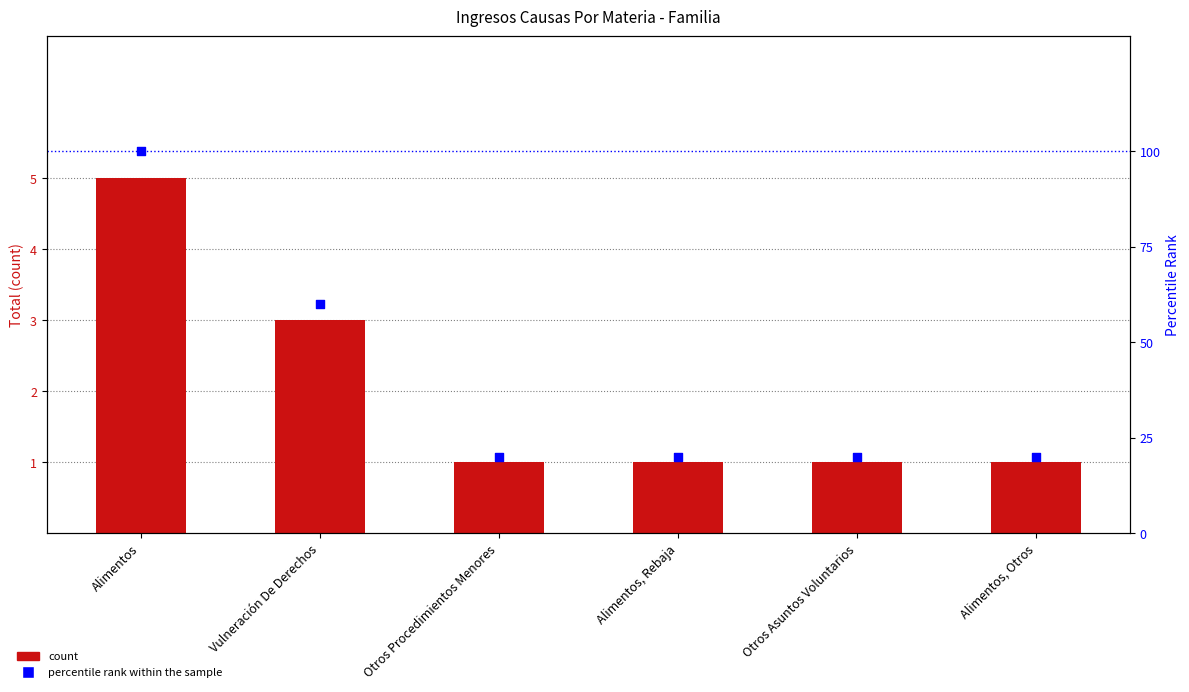

What is the total value across all series at Otros Asuntos Voluntarios?

21